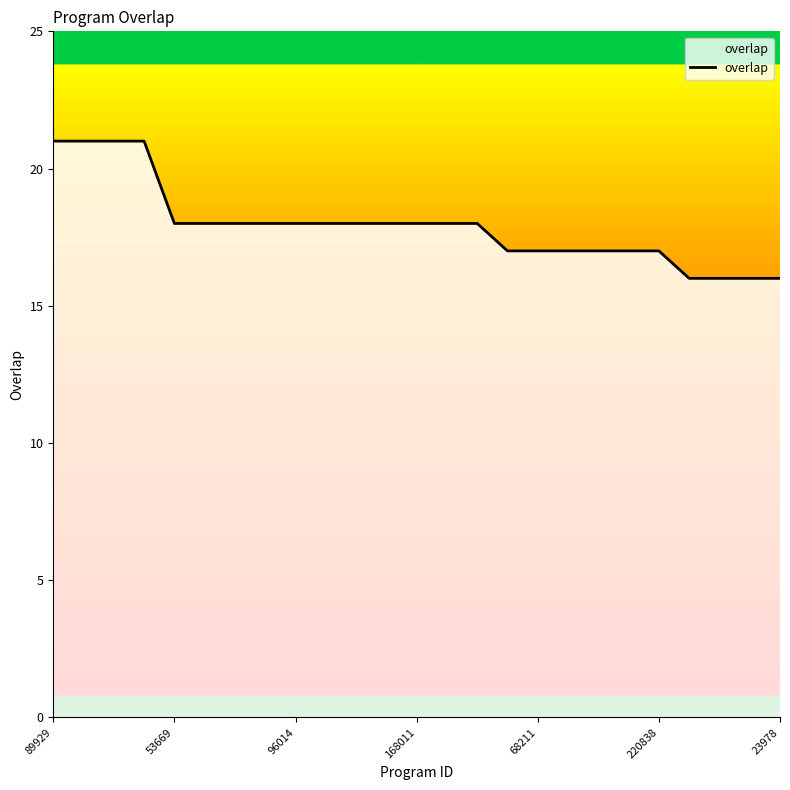

What is the difference between the maximum and minimum values?

5